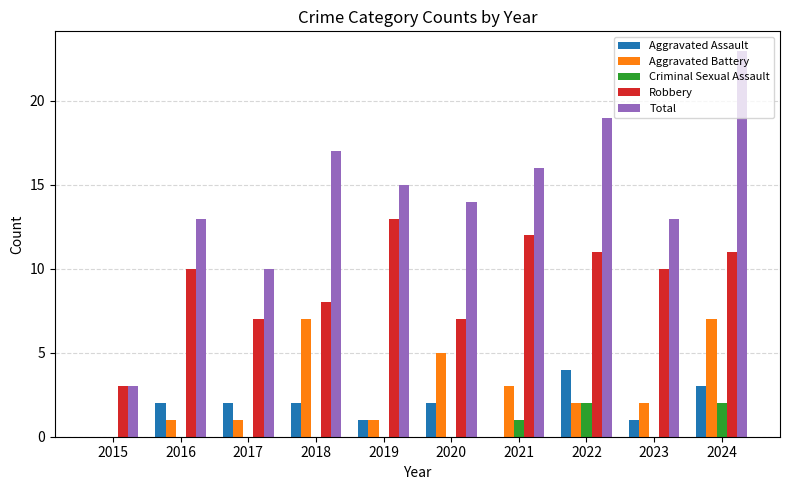

Which series changed the most between 2018 and 2024?

Total